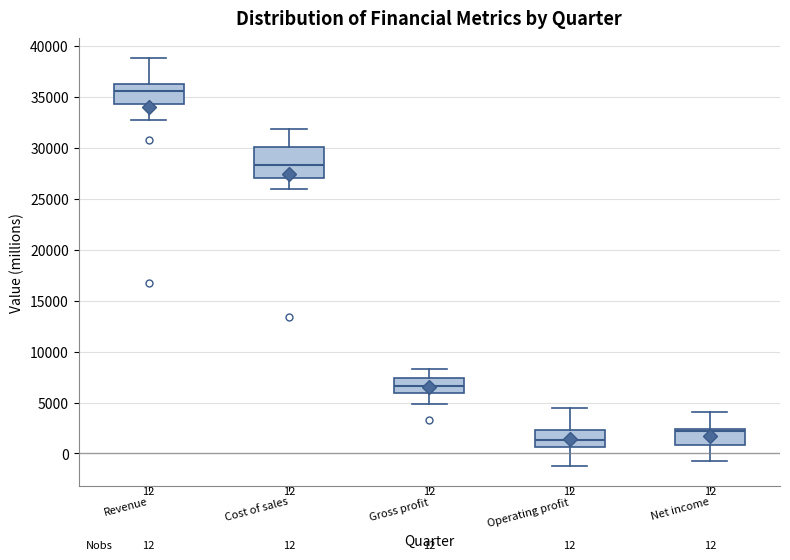

Which box is the tallest, from its lower edge to its upper edge?

Cost of sales